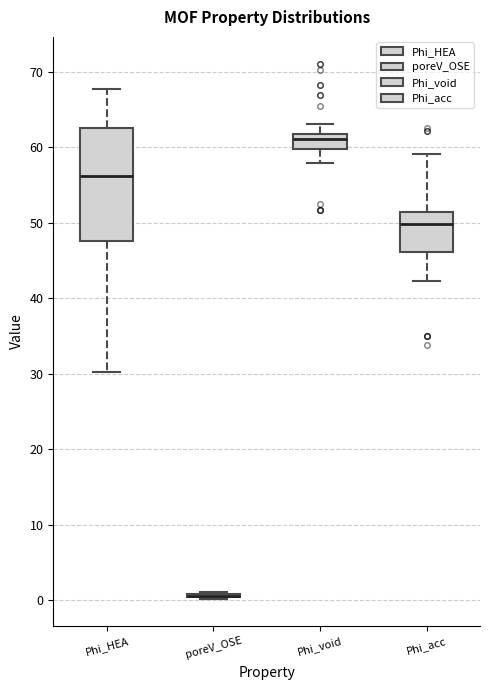

Reading left to right, transcribe this box plot: for each box, give where its median line is, the range the box spans, and where its two whiskers end, as read against the y-axis. The values are not printed on the chart, so give them approximately, as read against the axis.

Phi_HEA: median 56, box 48 to 63, whiskers 30 to 68
poreV_OSE: box collapsed to a line at 1, whiskers 0 to 1
Phi_void: median 61, box 60 to 62, whiskers 58 to 63
Phi_acc: median 50, box 46 to 51, whiskers 42 to 59